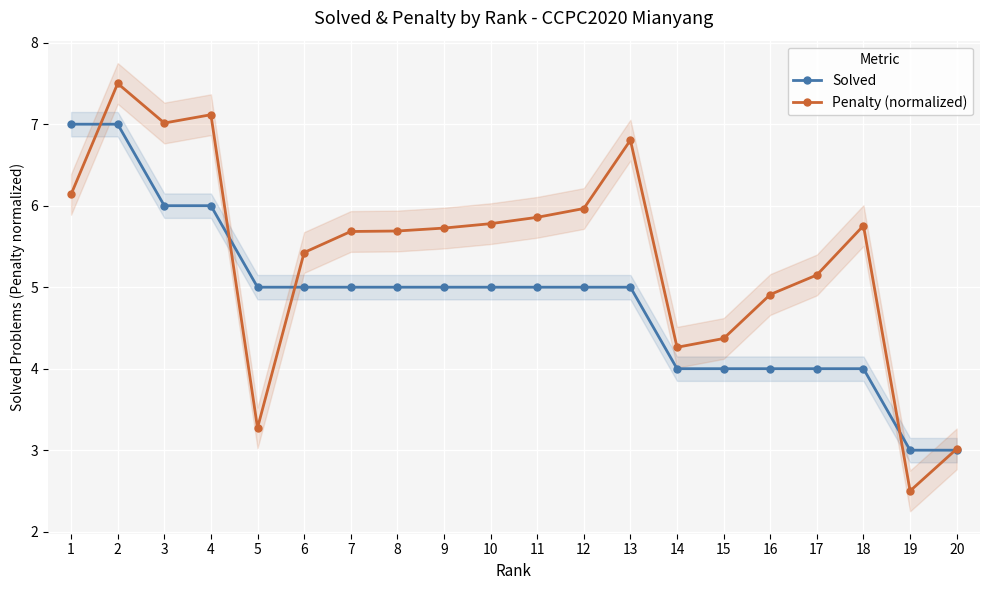

Reading right to left, list all the values displayed in this chart.

Solved: 3.0	3.0	4.0	4.0	4.0	4.0	4.0	5.0	5.0	5.0	5.0	5.0	5.0	5.0	5.0	5.0	6.0	6.0	7.0	7.0
Penalty (normalized): 3.0	2.5	5.8	5.1	4.9	4.4	4.3	6.8	6.0	5.9	5.8	5.7	5.7	5.7	5.4	3.3	7.1	7.0	7.5	6.1